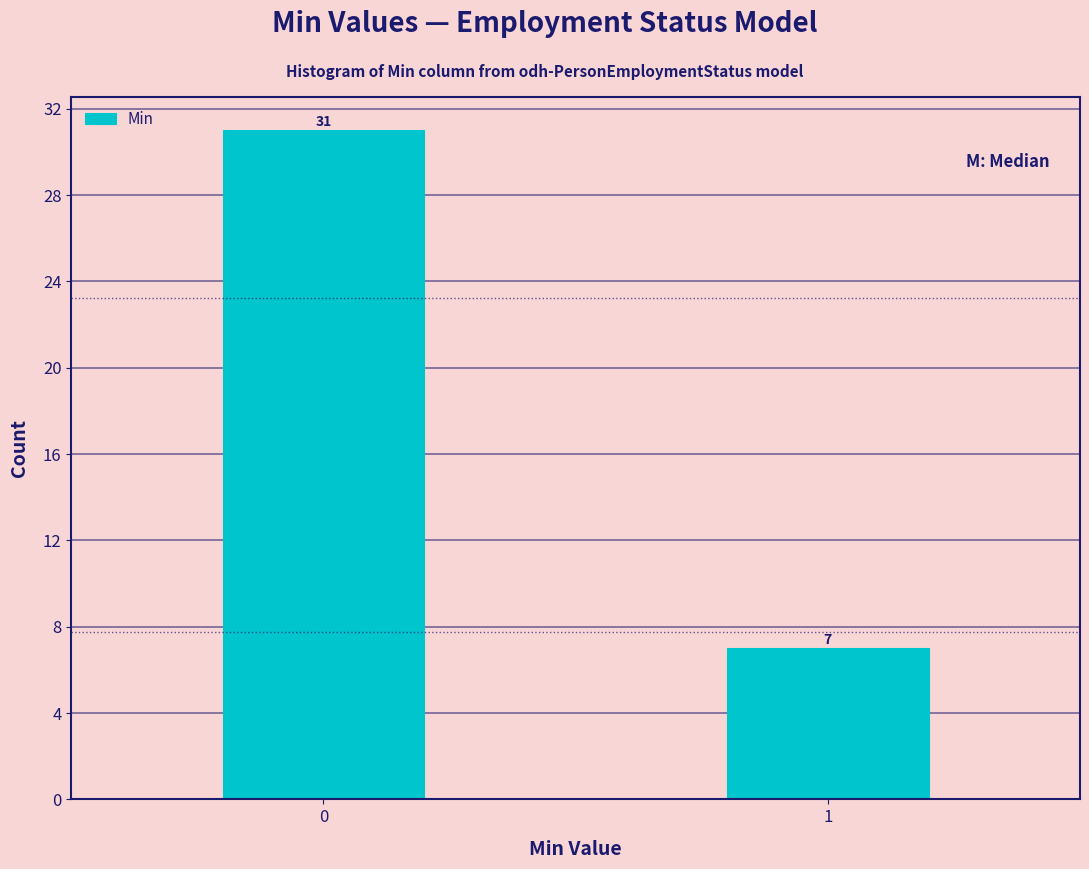

Reading right to left, what are all the values shown in this chart?

7	31